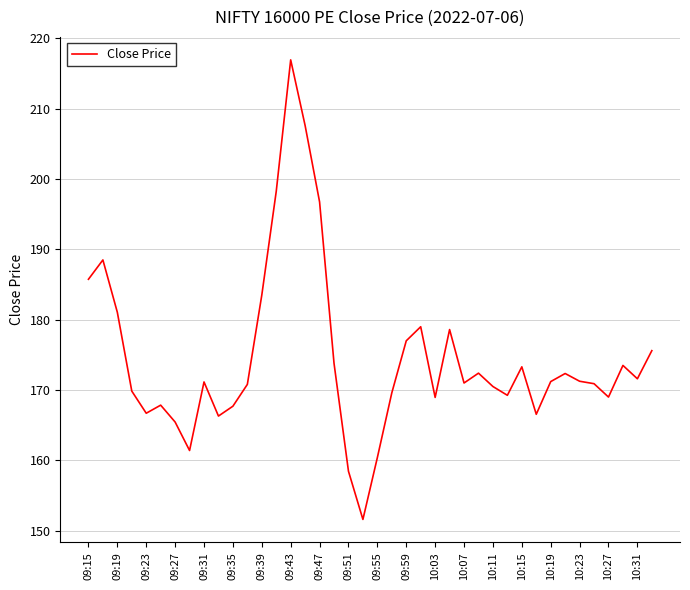

What is the minimum value shown in the chart?

151.6